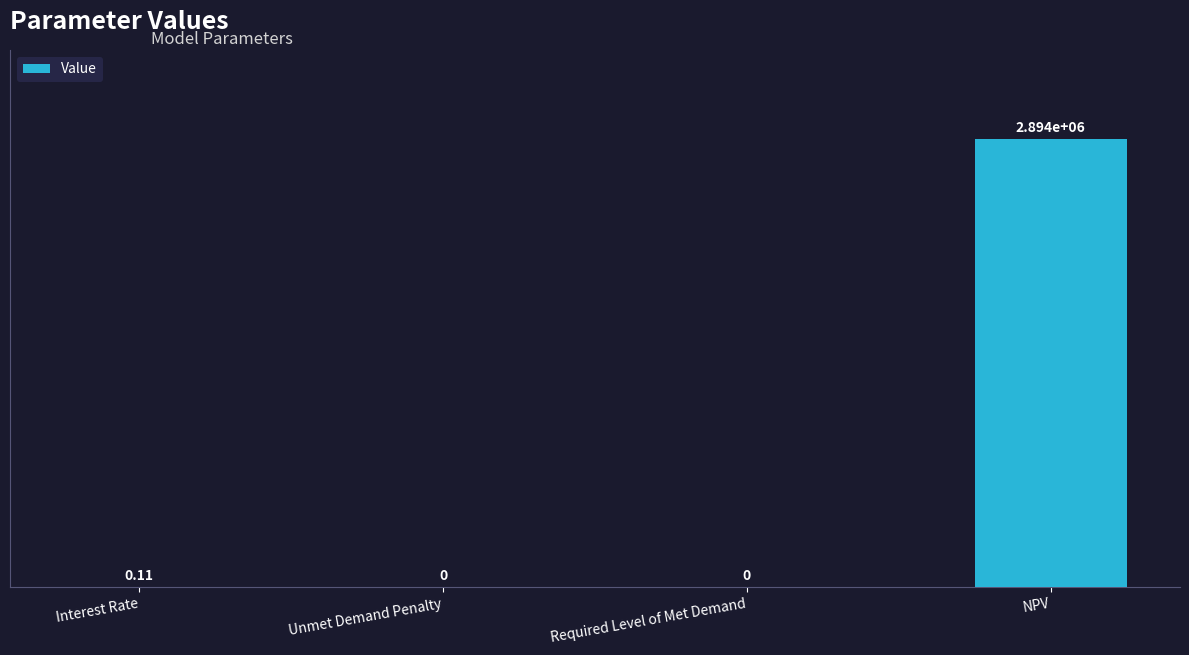

Which has a higher value, NPV or Unmet Demand Penalty?

NPV